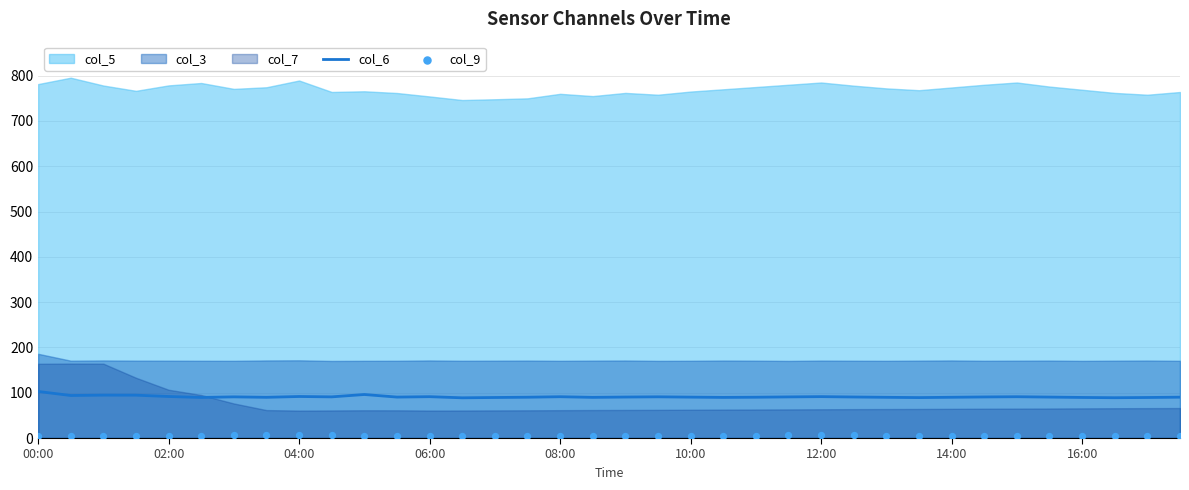

Is it true that col_6 equals 56.1 at 06:00?

False